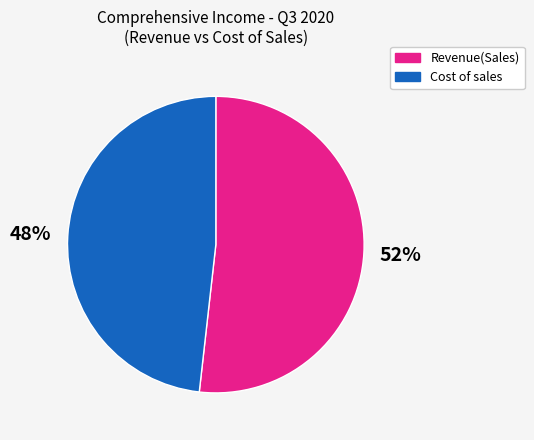

How many segments does this pie chart have?

2